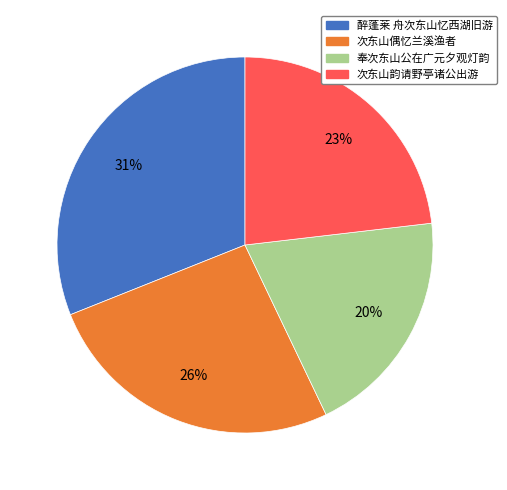

True or false: 醉蓬莱 舟次东山忆西湖旧游 accounts for 38% of the total.

False